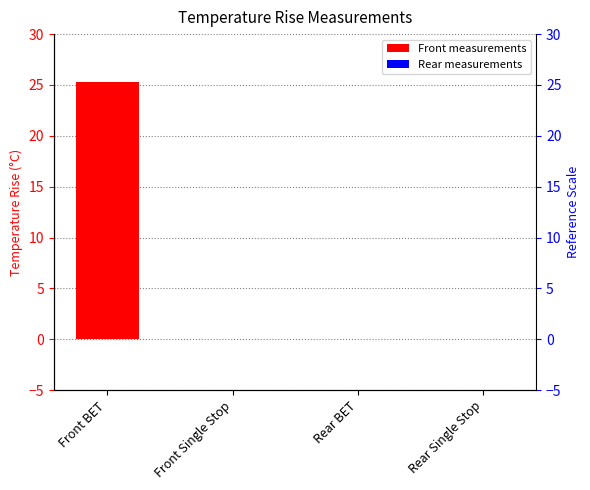

The chart shows a value of 25.3 at Front BET. True or false?

True